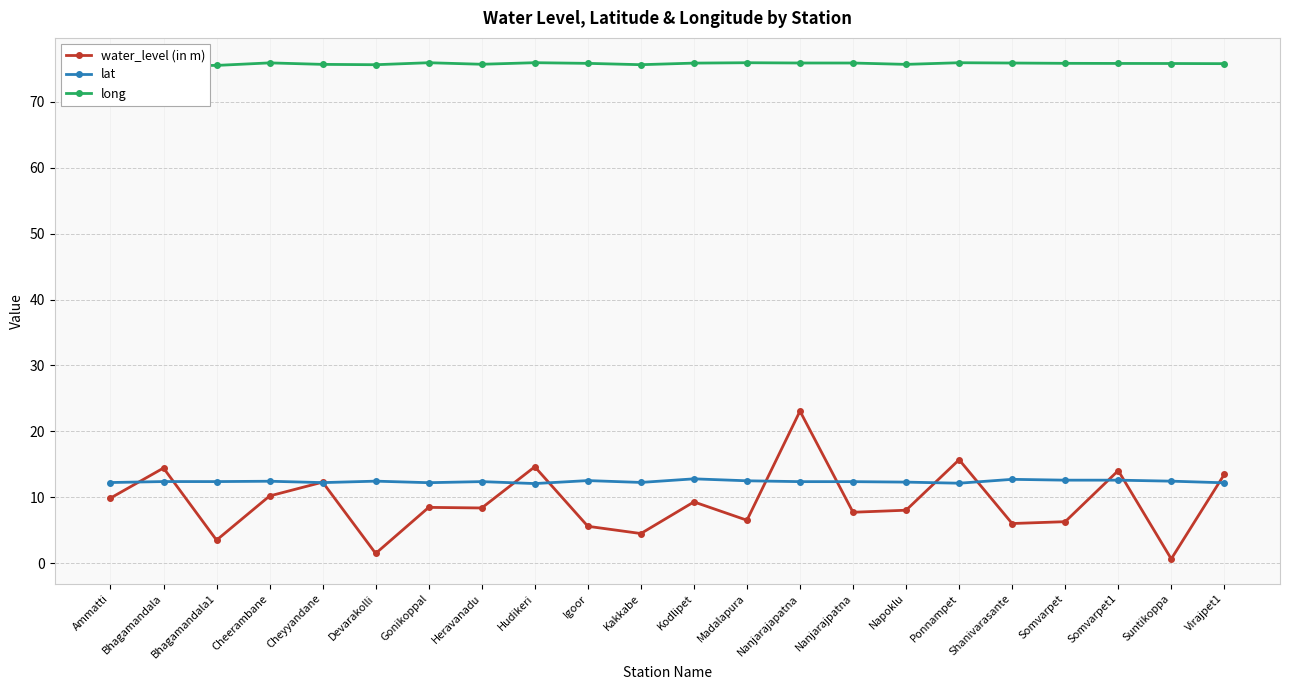

Which series changed the most between Devarakolli and Nanjarajpatna?

water_level (in m)